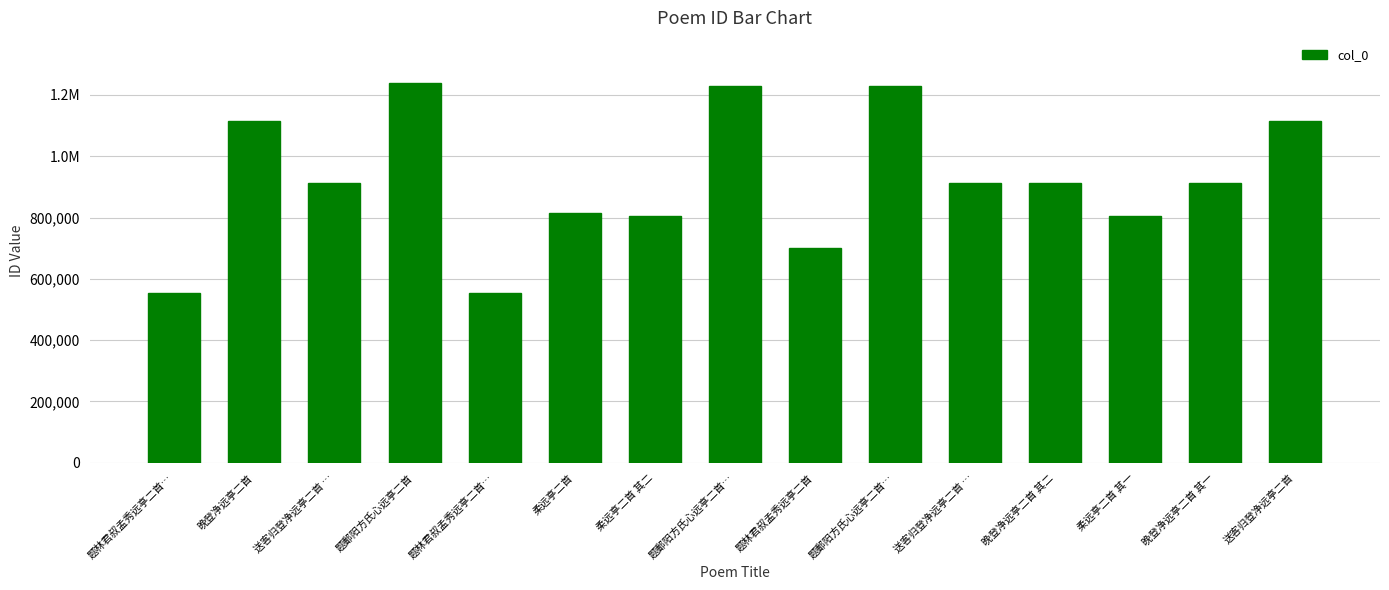

At which category does the chart reach its minimum across all series?

题林君叔孟秀远亭二首…